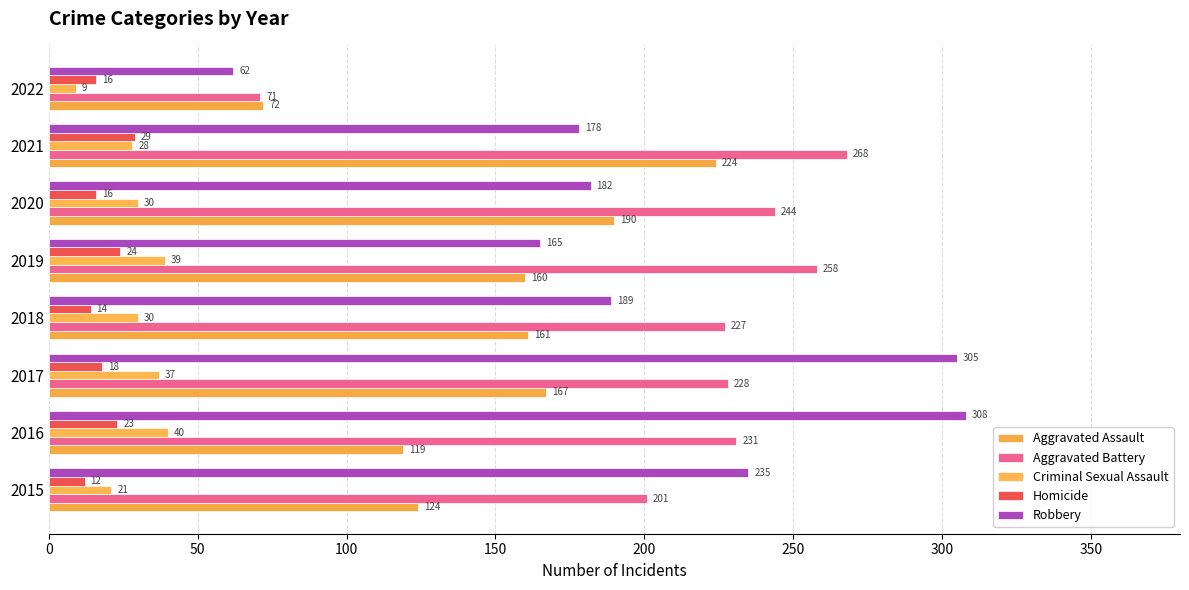

How many distinct data groups are displayed?

5